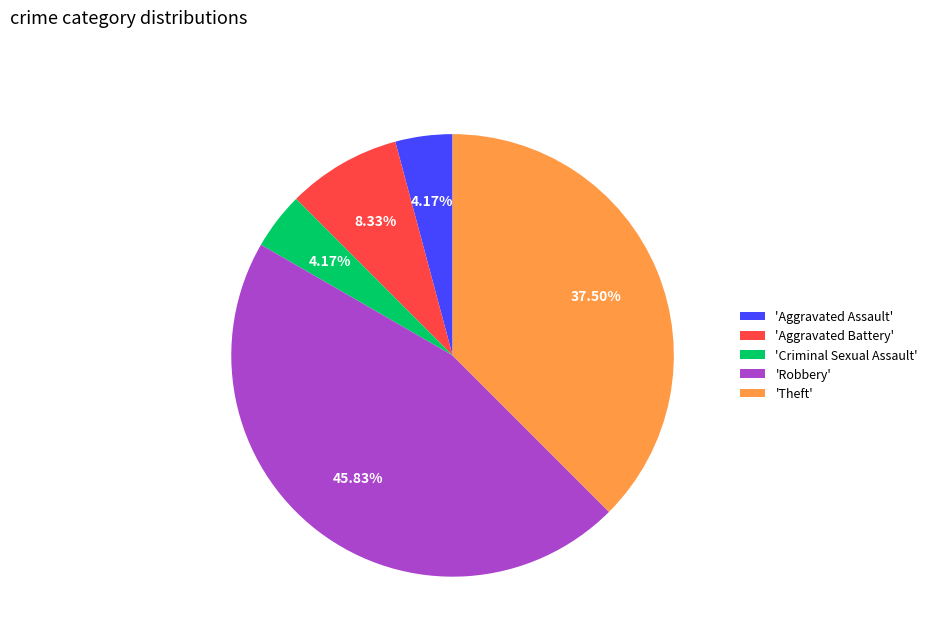

How many slices are in this pie chart?

5